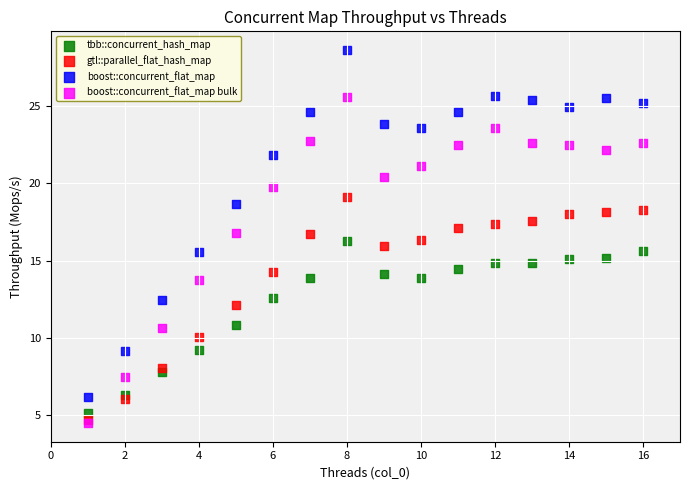

Which series reaches the maximum Y coordinate?

boost::concurrent_flat_map